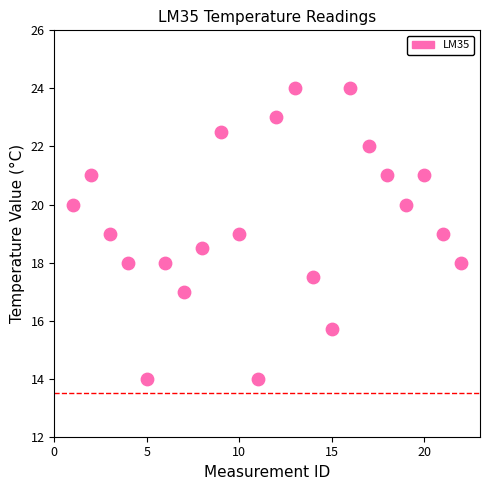

What is the range of X values (max minus min)?

21.0